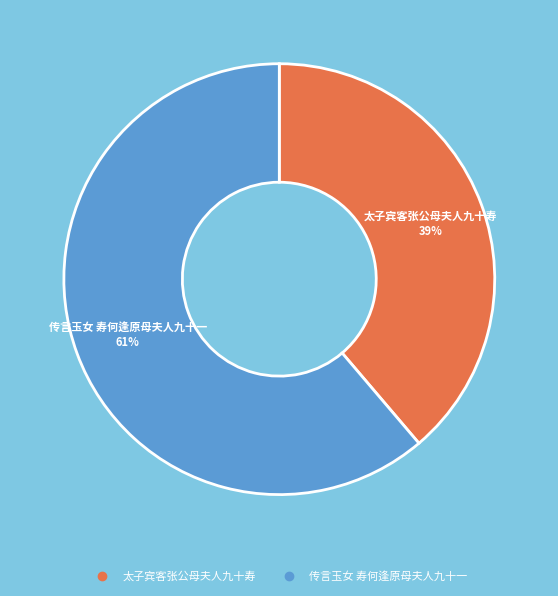

Is it true that 太子宾客张公母夫人九十寿 is 51% of the pie?

False